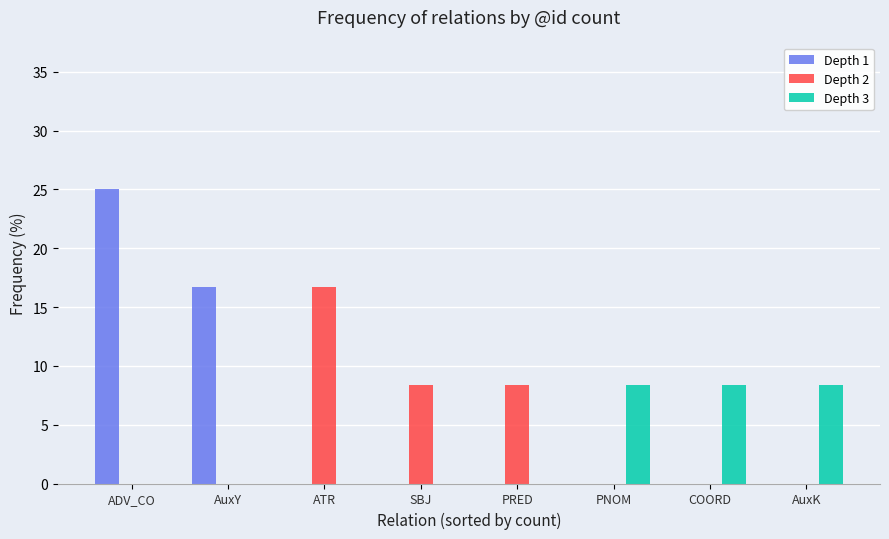

The value of Depth 2 at ADV_CO is 0.0. True or false?

True